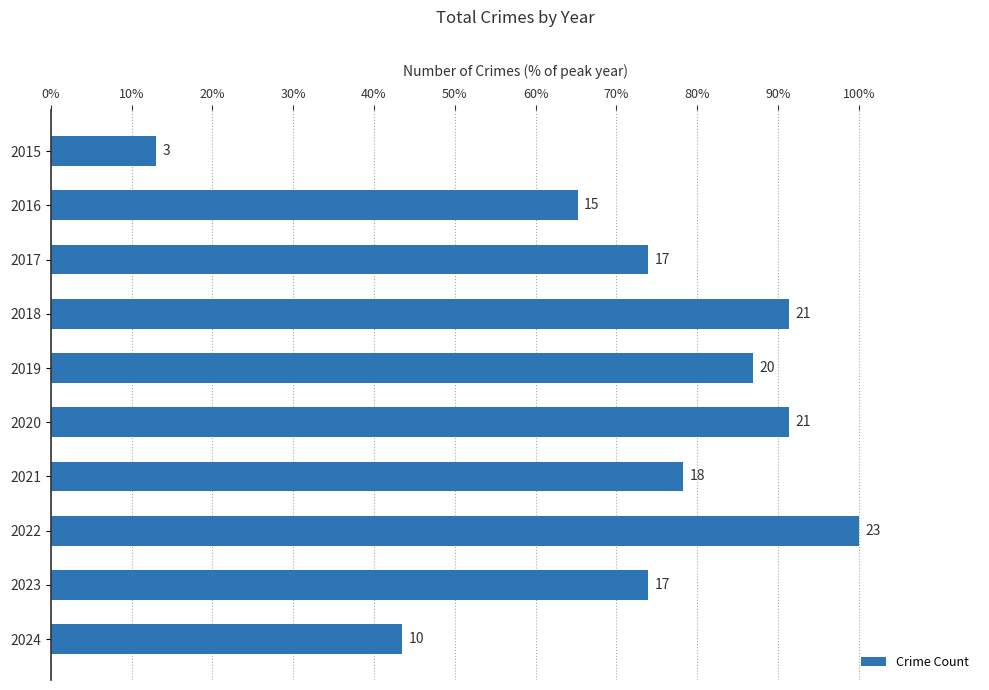

Does the chart contain any negative values?

No